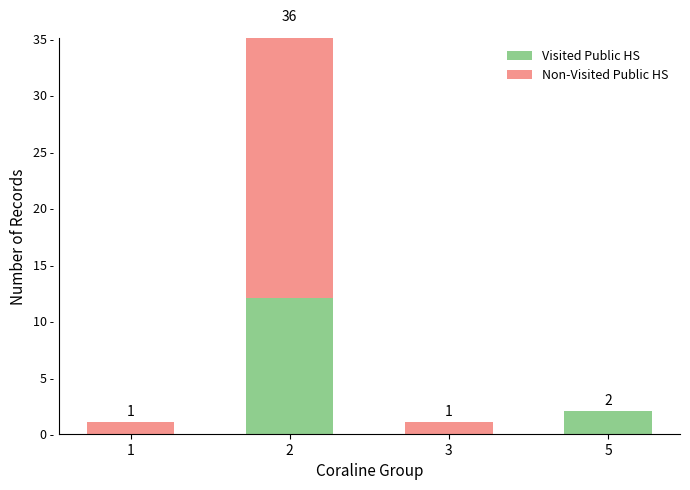

Reading left to right, what are all the values shown in this chart?

Visited Public HS: 0	12	0	2
Non-Visited Public HS: 1	24	1	0